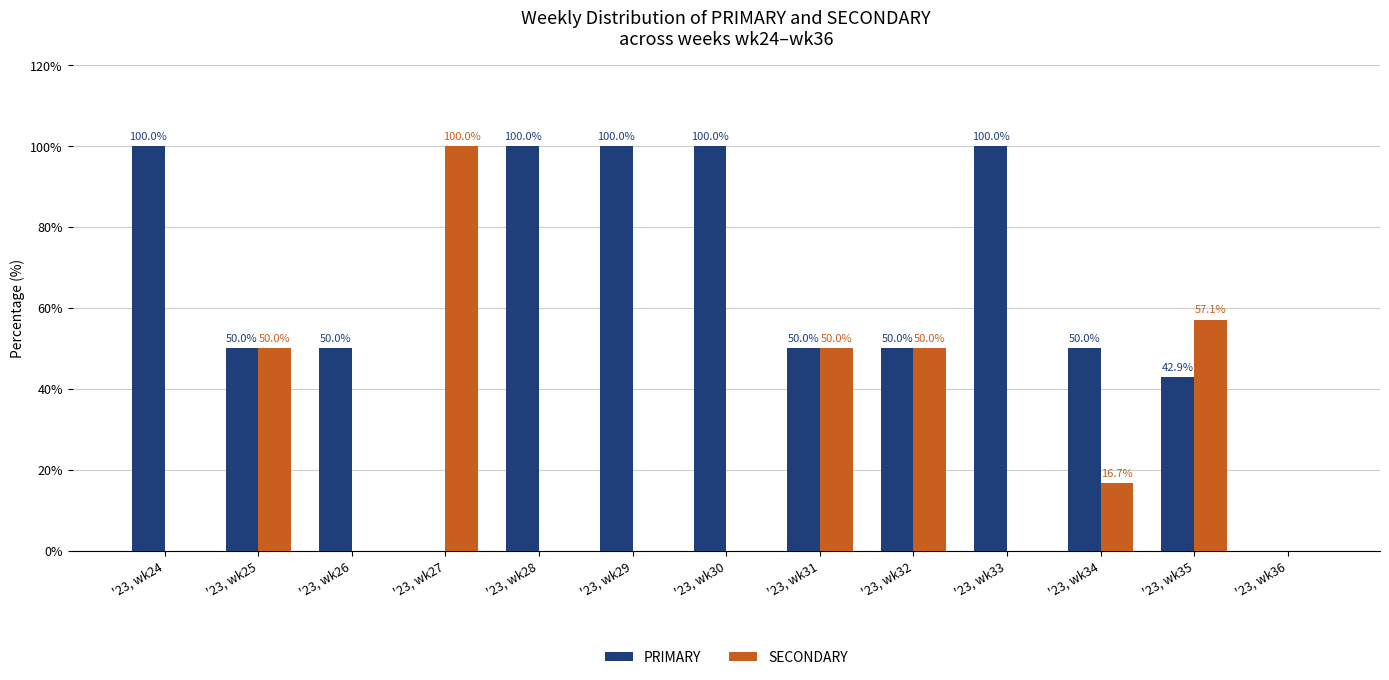

How many groups of bars are there?

13